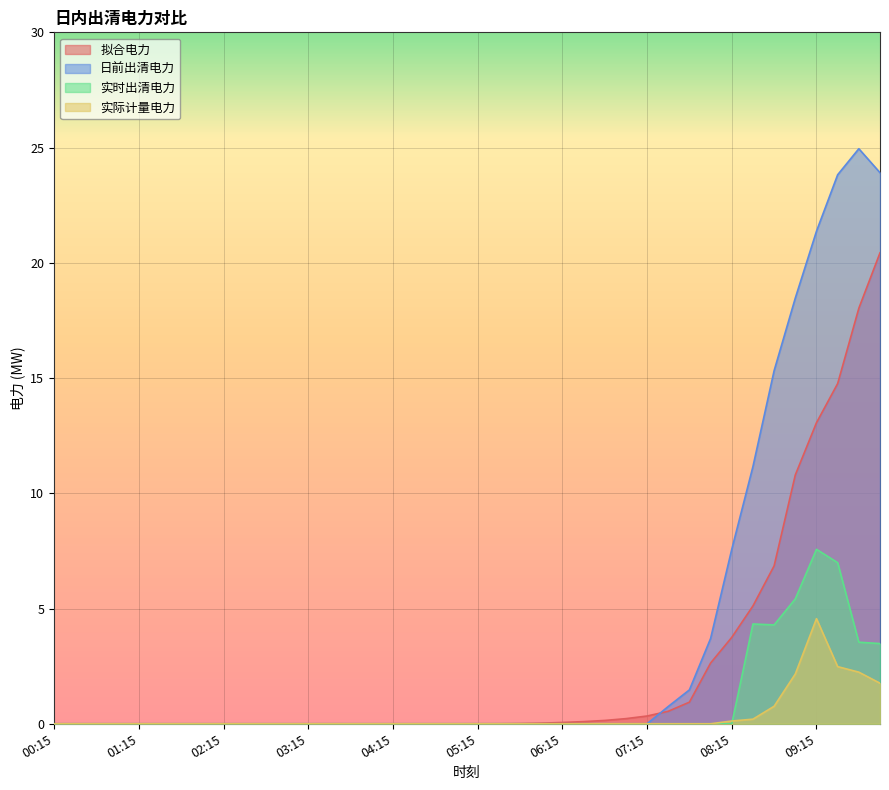

Reading left to right, transcribe all the data shown in this chart.

拟合电力: 0.0	0.0	0.0	0.0	0.0	0.0	0.0	0.0	0.0	0.0	0.0	0.0	0.0	0.0	0.0	0.0	0.0	0.0	0.0	0.0	0.0	0.0	0.0	0.0	0.1	0.1	0.1	0.2	0.3	0.5	0.9	2.6	3.8	5.1	6.9	10.8	13.1	14.8	18.0	20.4
日前出清电力: 0.0	0.0	0.0	0.0	0.0	0.0	0.0	0.0	0.0	0.0	0.0	0.0	0.0	0.0	0.0	0.0	0.0	0.0	0.0	0.0	0.0	0.0	0.0	0.0	0.0	0.0	0.0	0.0	0.0	0.8	1.5	3.7	7.6	11.2	15.3	18.5	21.4	23.8	24.9	23.9
实时出清电力: 0.0	0.0	0.0	0.0	0.0	0.0	0.0	0.0	0.0	0.0	0.0	0.0	0.0	0.0	0.0	0.0	0.0	0.0	0.0	0.0	0.0	0.0	0.0	0.0	0.0	0.0	0.0	0.0	0.0	0.0	0.0	0.0	0.0	4.3	4.3	5.4	7.6	7.0	3.5	3.5
实际计量电力: 0.0	0.0	0.0	0.0	0.0	0.0	0.0	0.0	0.0	0.0	0.0	0.0	0.0	0.0	0.0	0.0	0.0	0.0	0.0	0.0	0.0	0.0	0.0	0.0	0.0	0.0	0.0	0.0	0.0	0.0	0.0	0.0	0.1	0.2	0.8	2.2	4.6	2.5	2.2	1.8